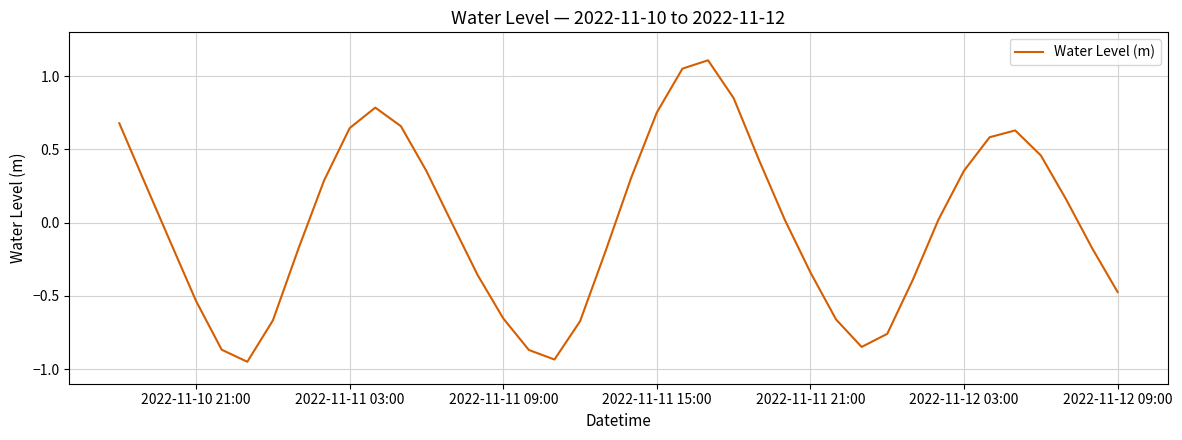

What is the difference between the maximum and minimum values?

2.1